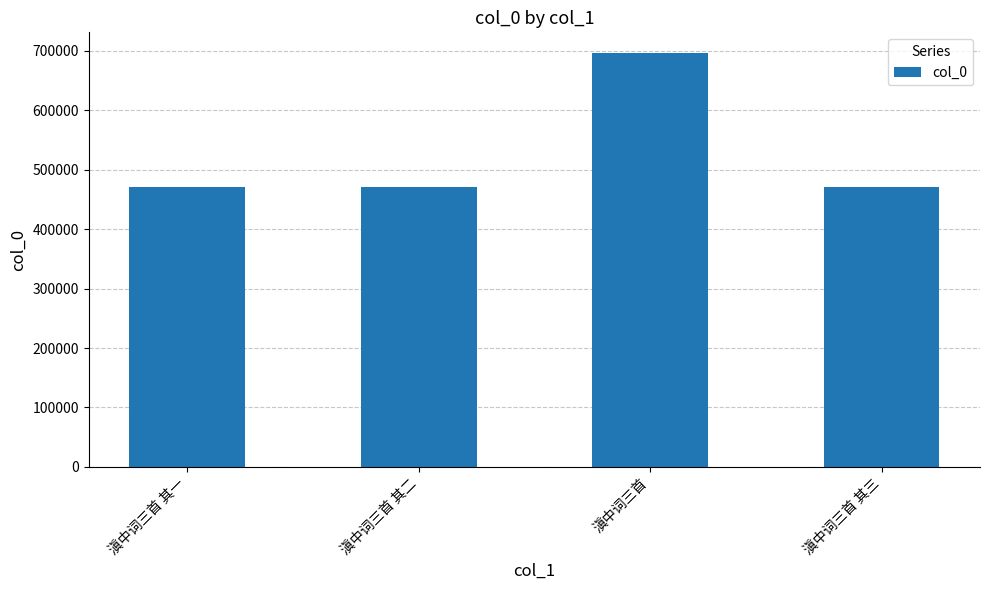

What is the average value?

526723